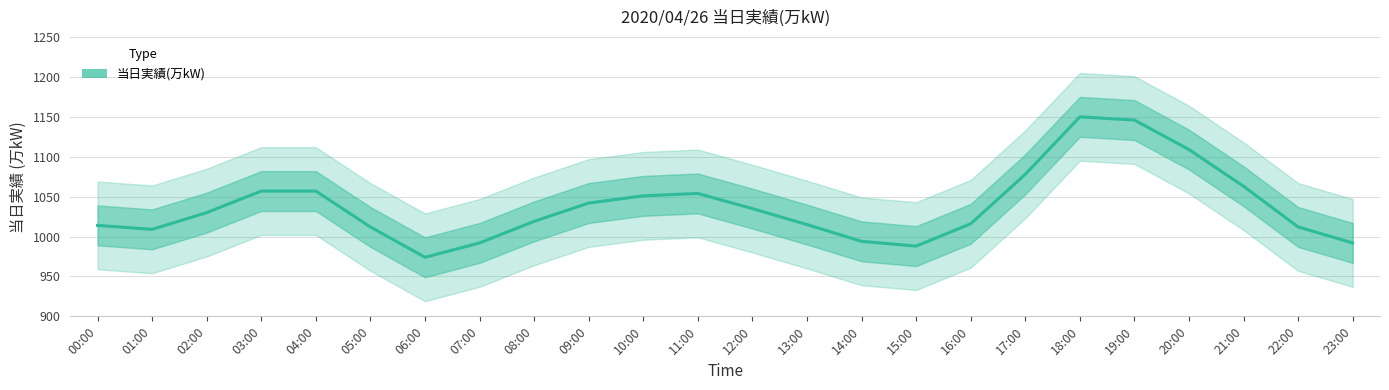

What is the maximum value shown in the chart?

1150